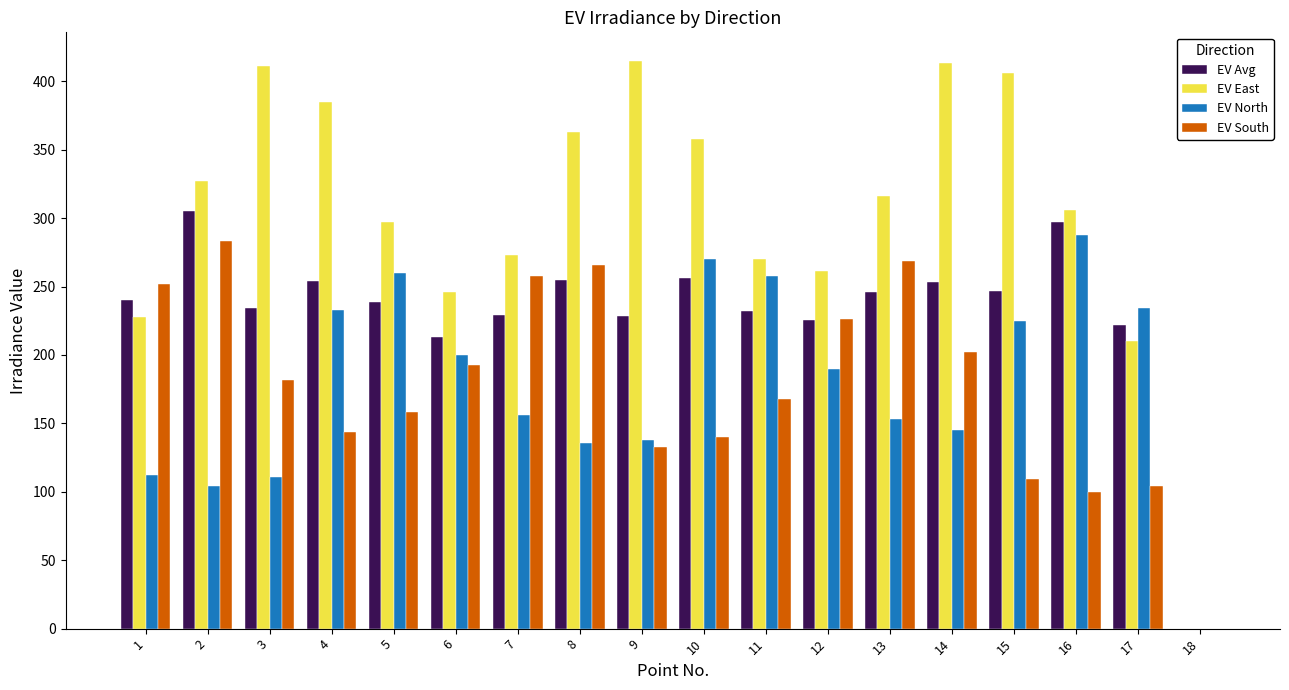

What is the total value across all series at 4?

1016.0